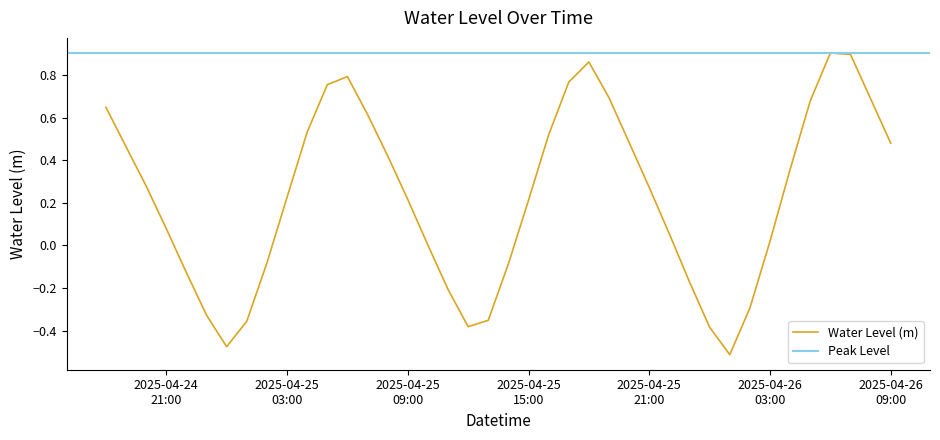

The chart shows a value of -0.4 at 2025-04-25 12:00:00. True or false?

True